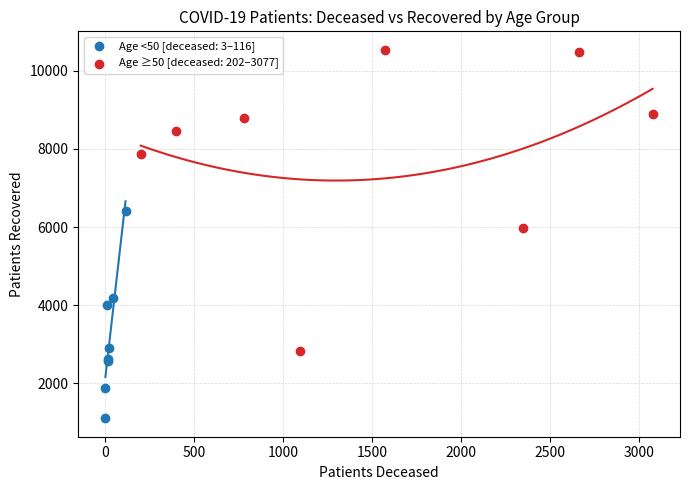

Which series reaches the minimum Y coordinate?

Age <50 [deceased: 3–116]